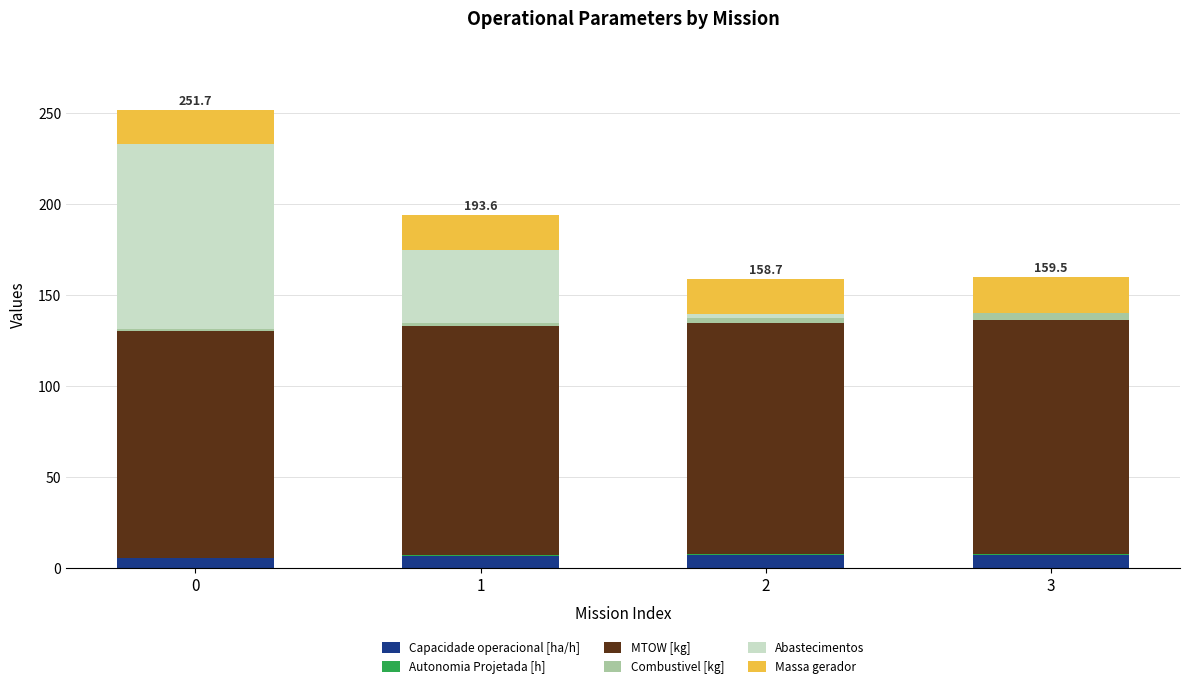

Rank the categories by Capacidade operacional [ha/h] value from highest to lowest.

3, 2, 1, 0